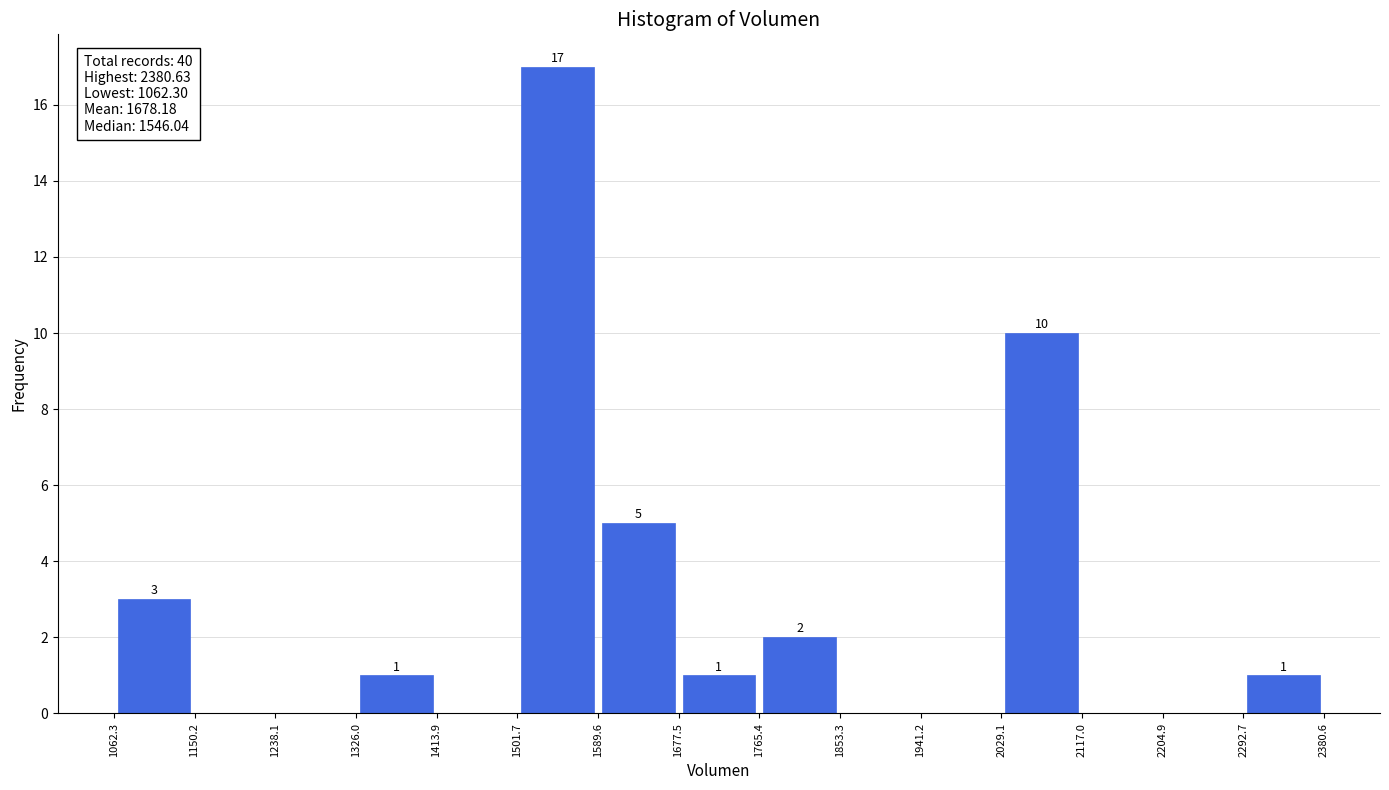

Over which range of the x-axis is the bar tallest?

1501.7 to 1589.6